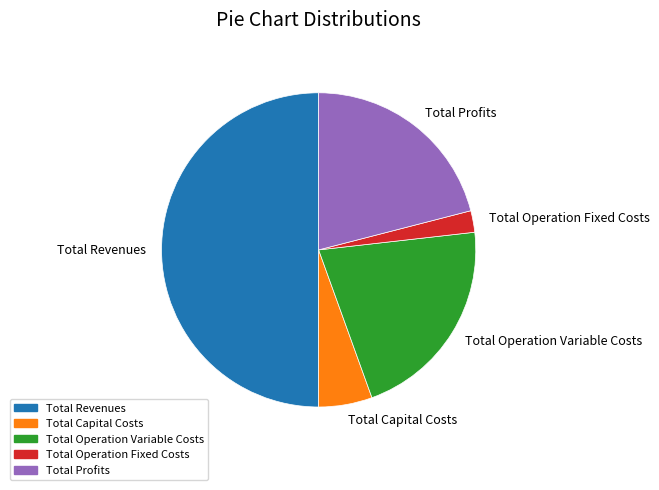

True or false: Total Operation Variable Costs accounts for 21% of the total.

True